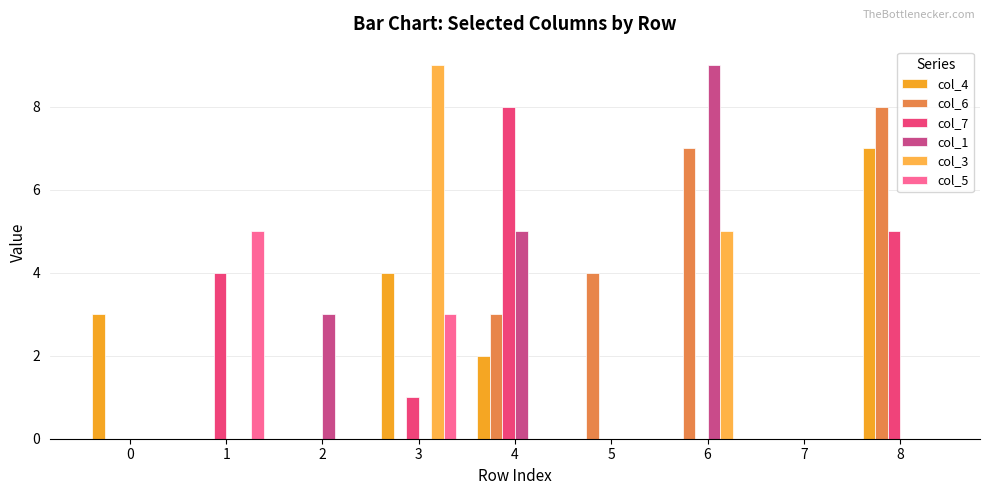

At how many categories does at least one series exceed 3?

6